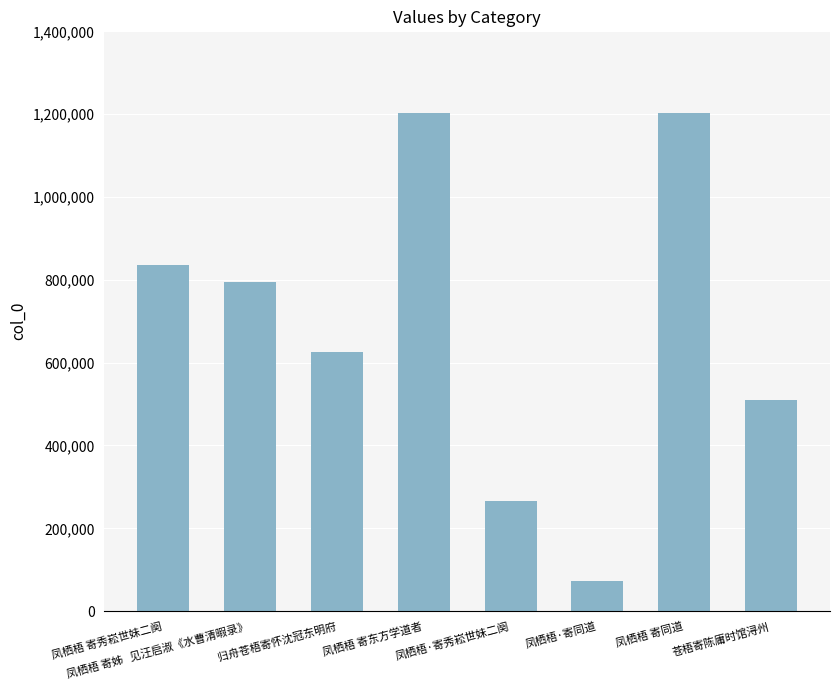

True or false: the data shows 795342 at 凤栖梧 寄姊   见汪启淑《水曹清暇录》.

True